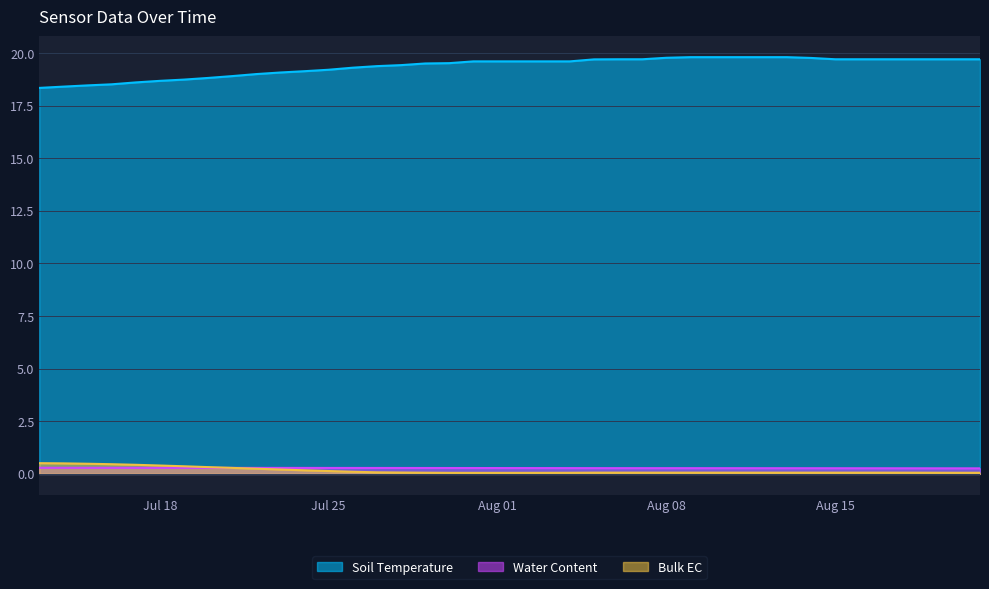

The Bulk EC series shows 0.2 at 2023-07-19. True or false?

False